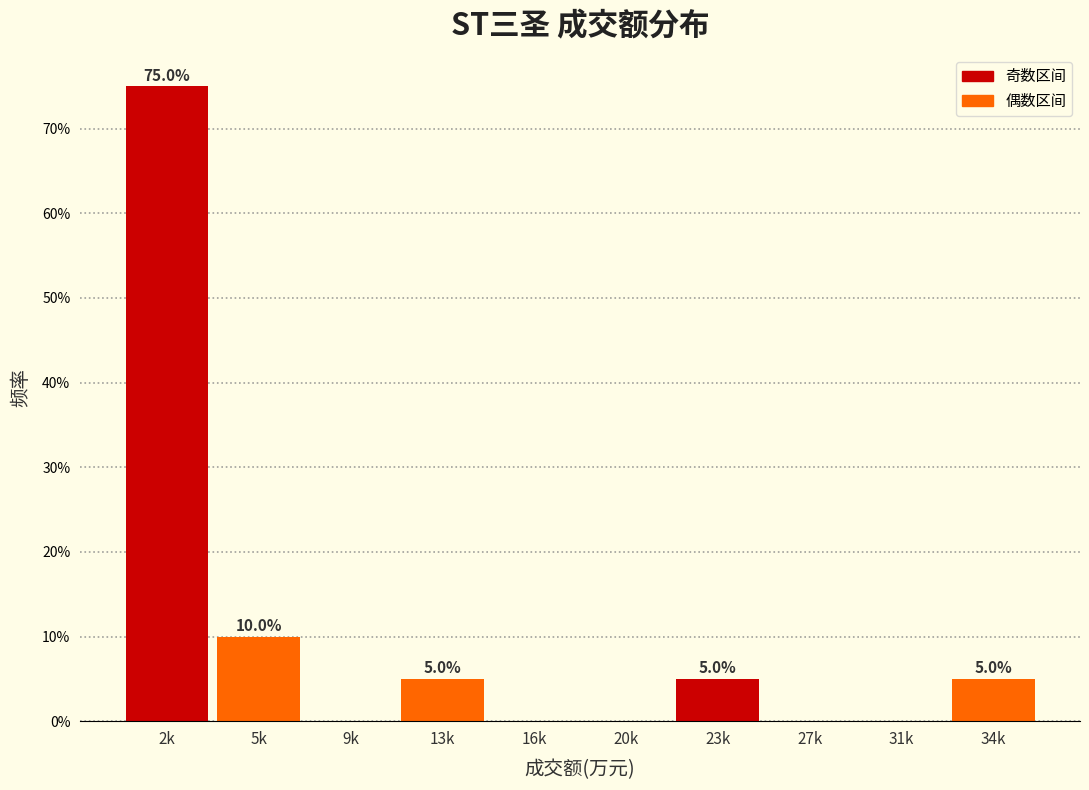

Reading left to right, list all the values displayed in this chart.

2k=75	5k=10	9k=0	13k=5	16k=0	20k=0	23k=5	27k=0	31k=0	34k=5